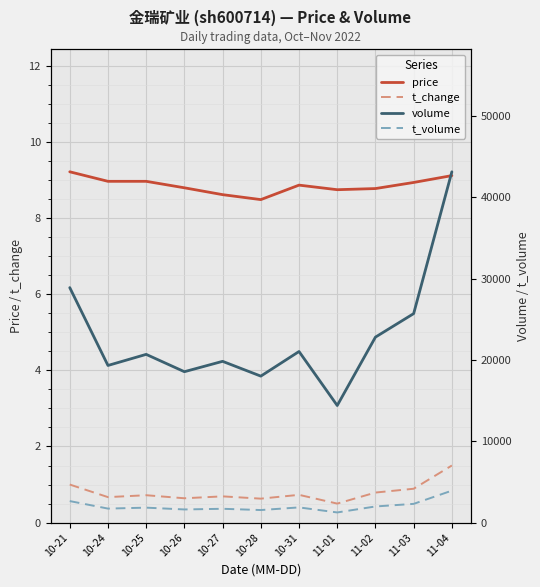

True or false: price and t_change intersect in this chart.

False